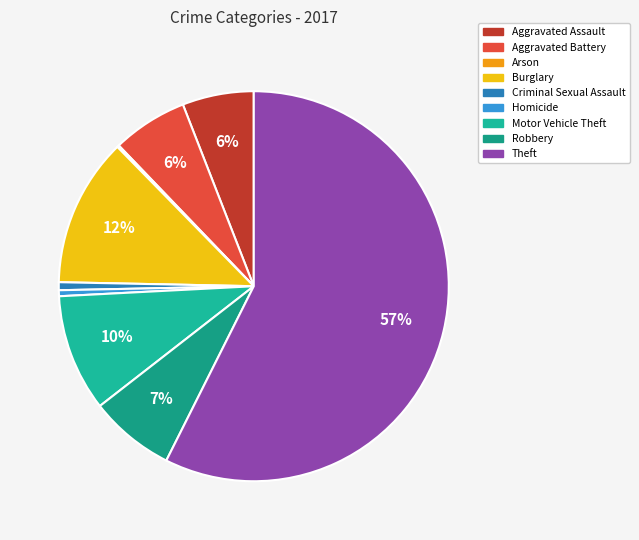

To the nearest percent, what is the average slice percentage?

11%